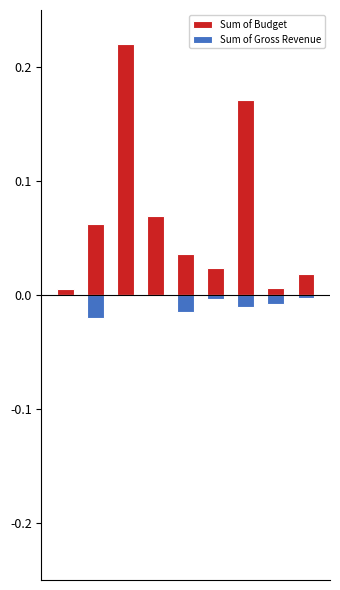

Reading left to right, list all the values displayed in this chart.

Sum of Budget: 0.0	0.1	0.2	0.1	0.0	0.0	0.2	0.0	0.0
Sum of Gross Revenue: -0.0	-0.0	-0.0	-0.0	-0.0	-0.0	-0.0	-0.0	-0.0